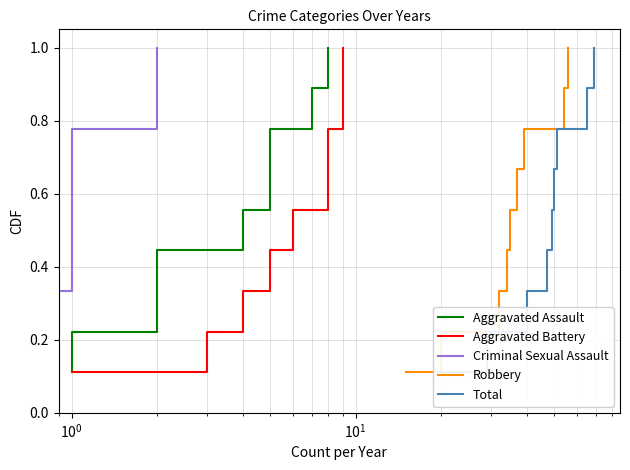

What is the difference between the maximum and second lowest values in the Aggravated Battery series?

0.8